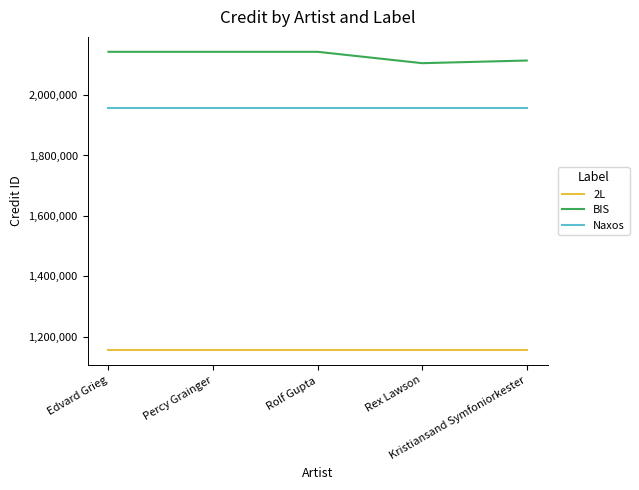

True or false: 2L and Naxos intersect in this chart.

False